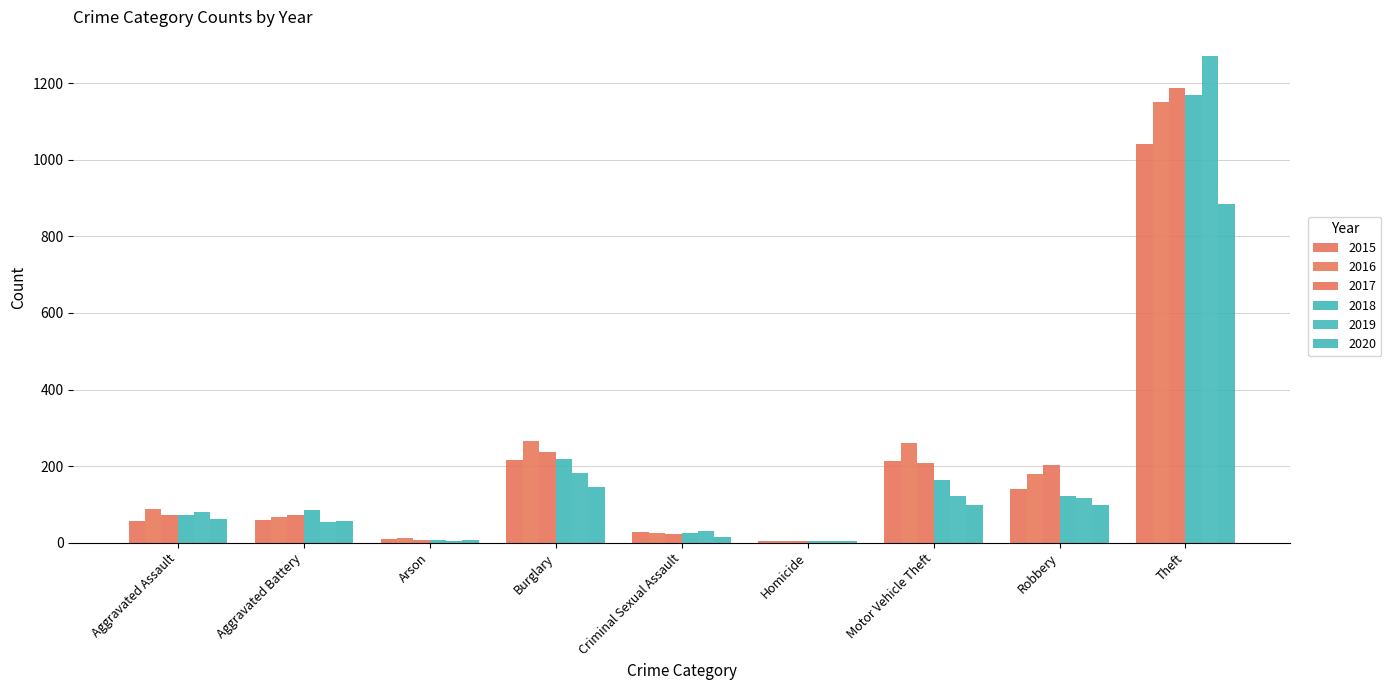

How many categories are shown in the chart?

9